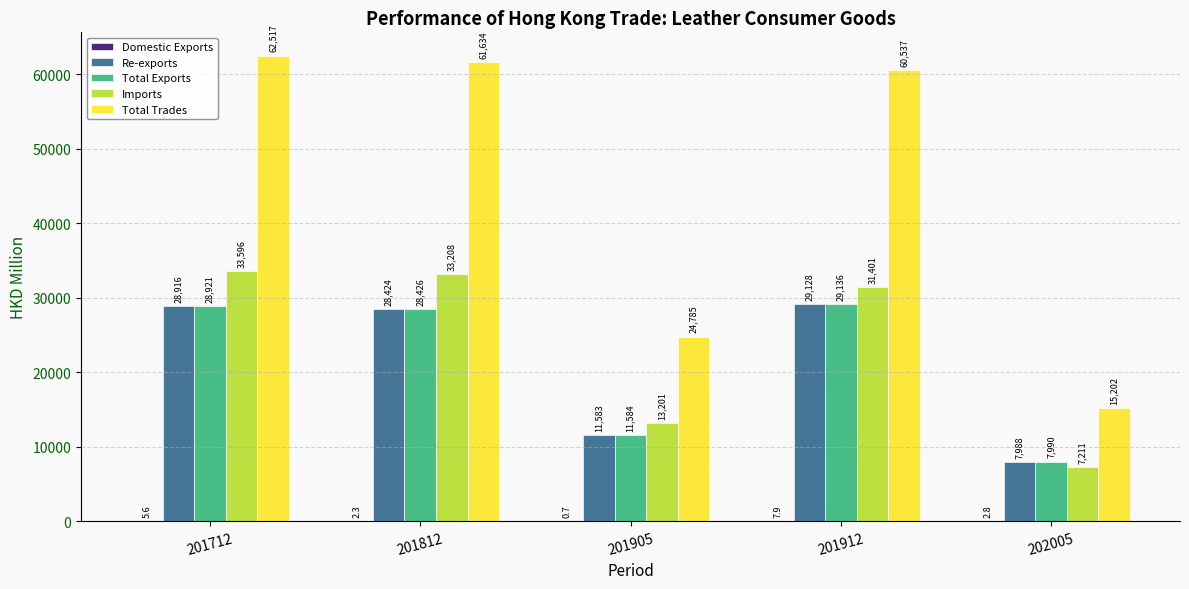

Which category has the highest value across all series?

201712